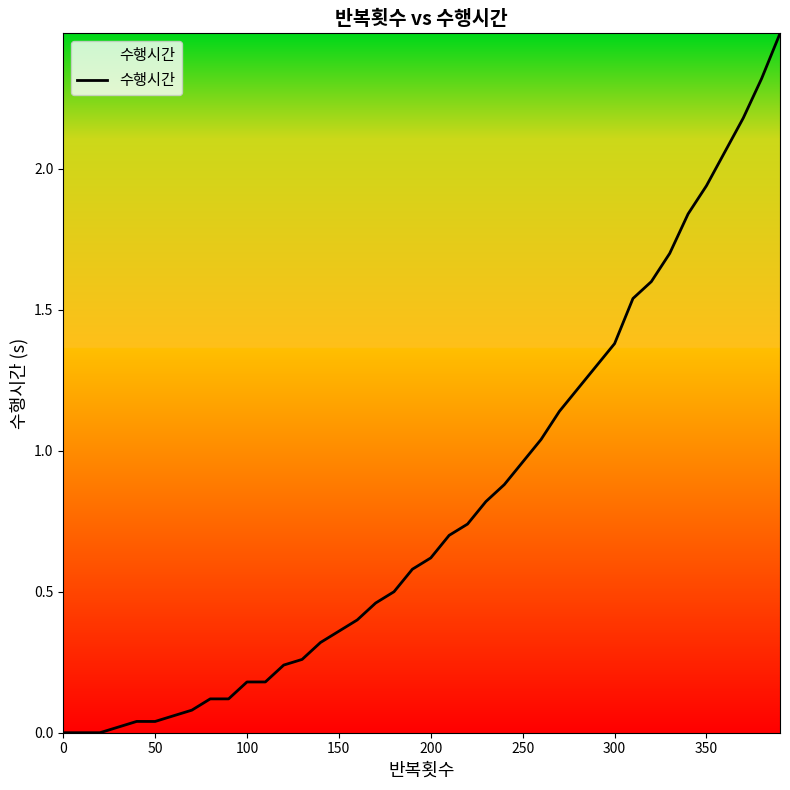

What is the difference between the maximum and minimum values?

2.5